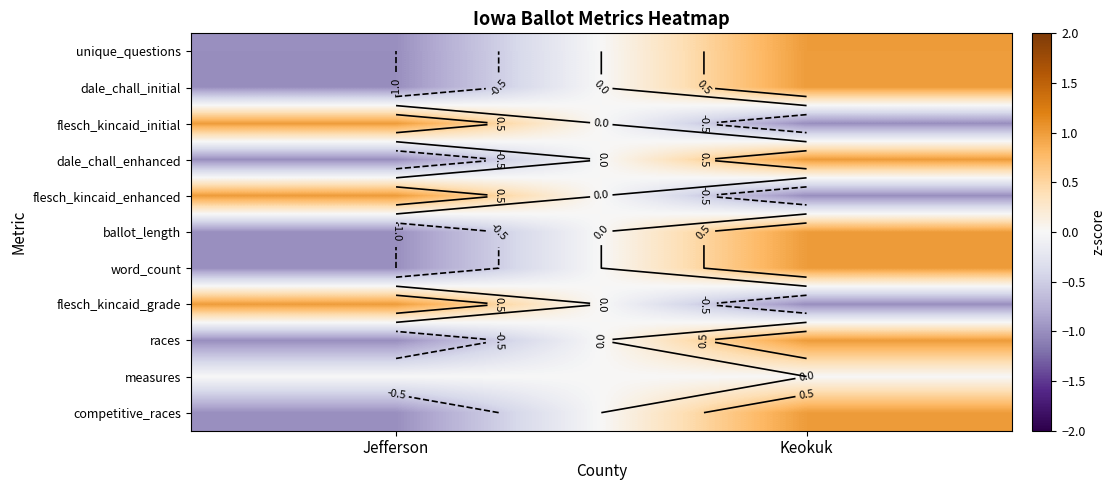

At which category is the sum across all series the highest?

Keokuk